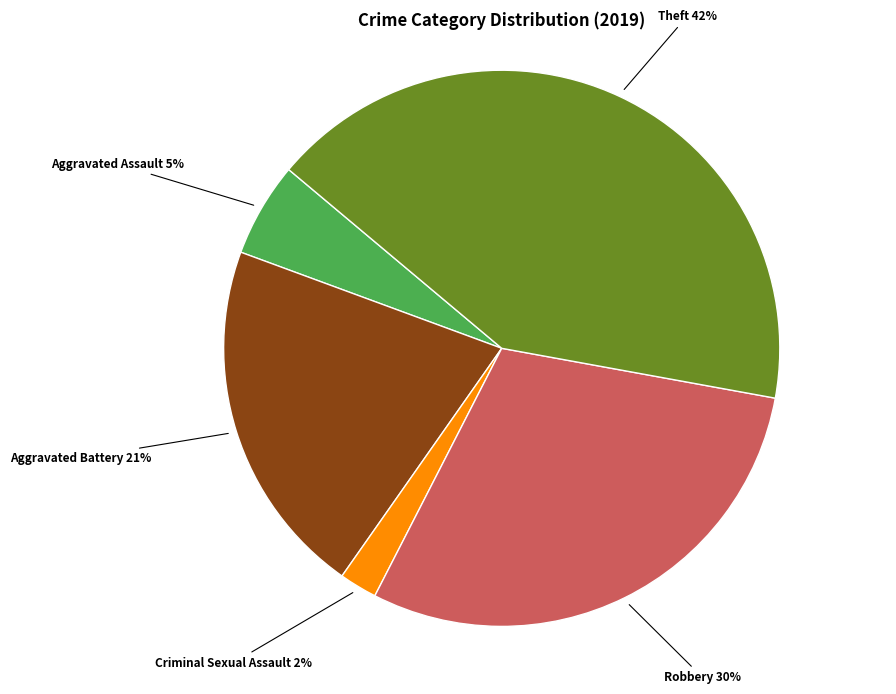

Count the number of slices in the pie.

5